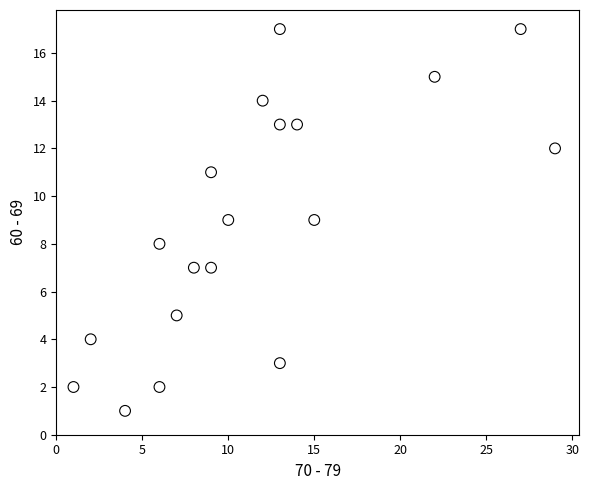

What is the range of Y values (max minus min)?

16